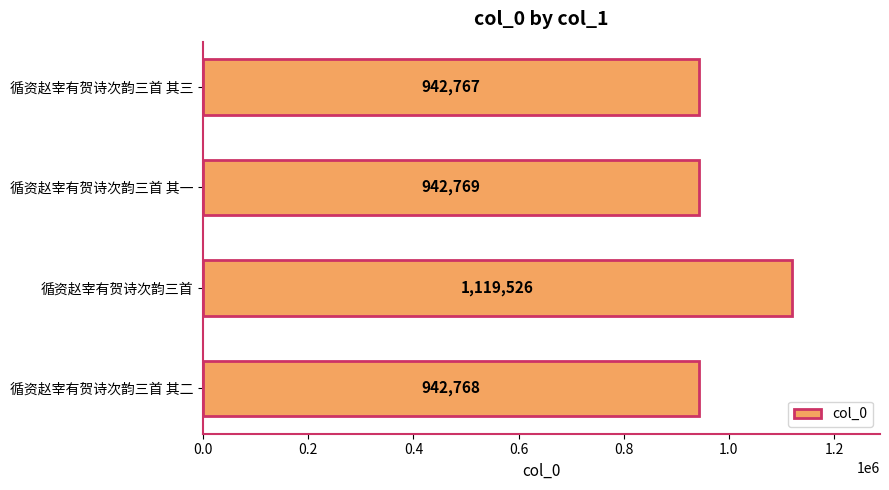

Approximately how many times larger is the value at 循资赵宰有贺诗次韵三首 其三 compared to 循资赵宰有贺诗次韵三首 其一?

1.0